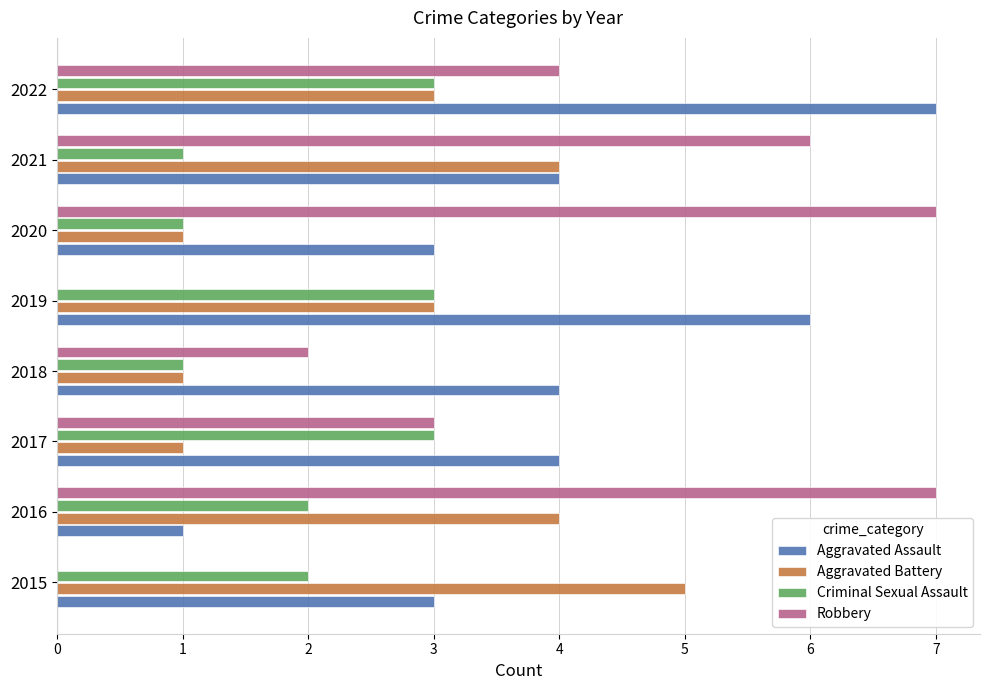

Which series has the largest total across all categories?

Aggravated Assault